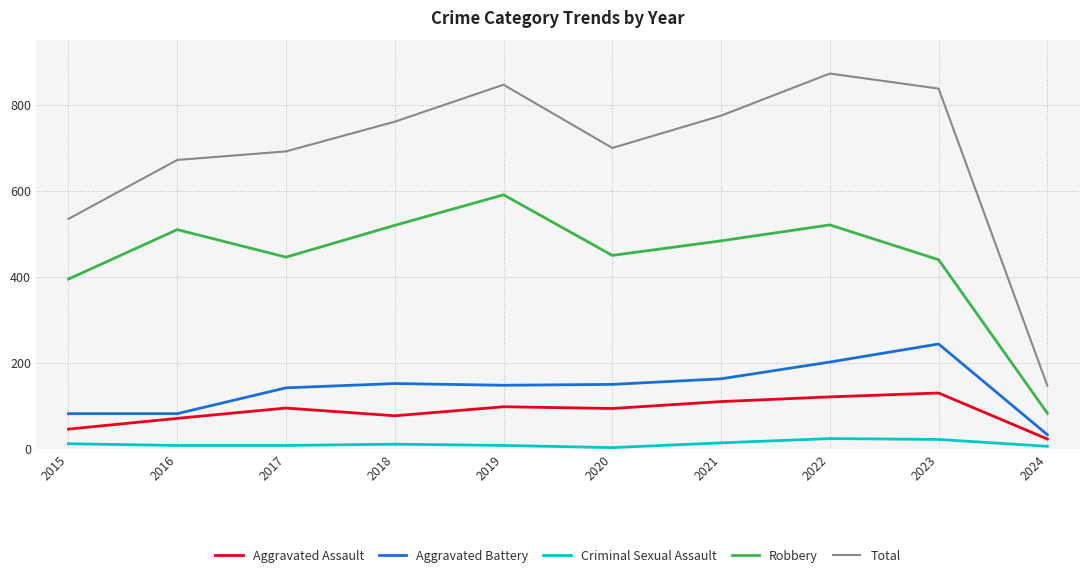

What is the minimum value shown in the chart?

3